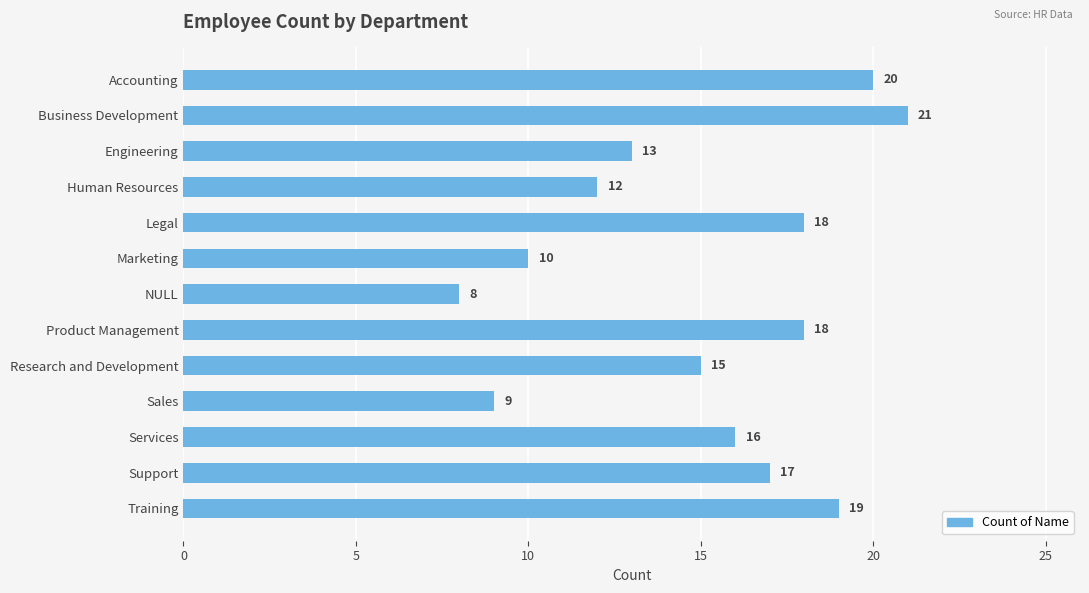

Between Legal and Engineering, which is larger?

Legal